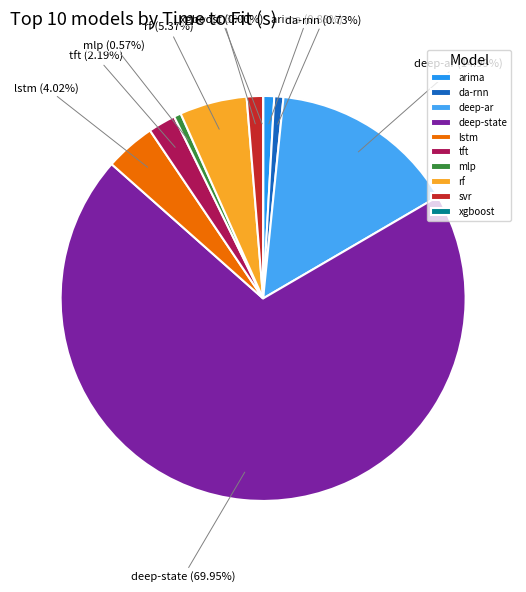

The da-rnn slice represents 7% of the pie. True or false?

False